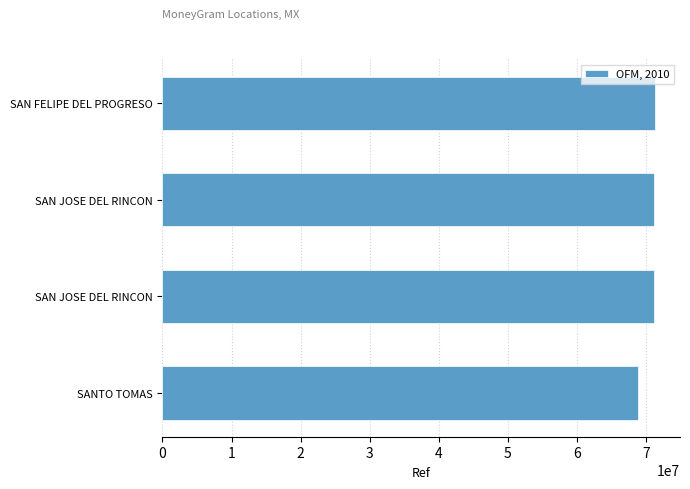

What is the smallest value displayed?

68837396